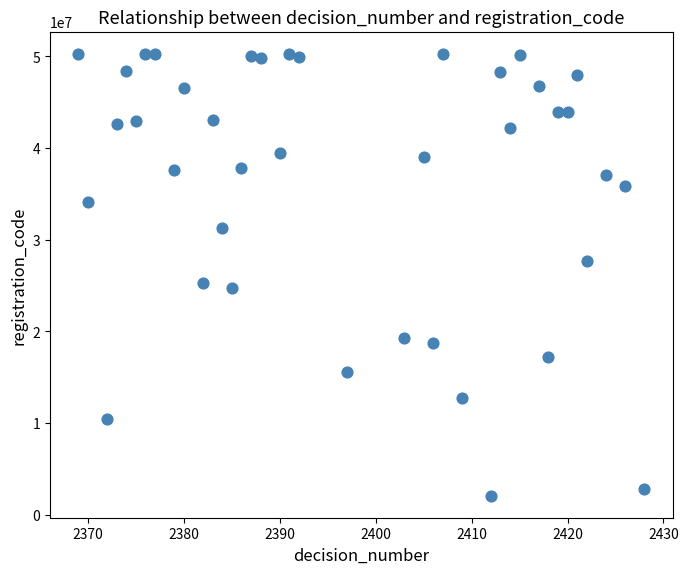

What Y value in the scatter plot is closest to 26197923?

25301661